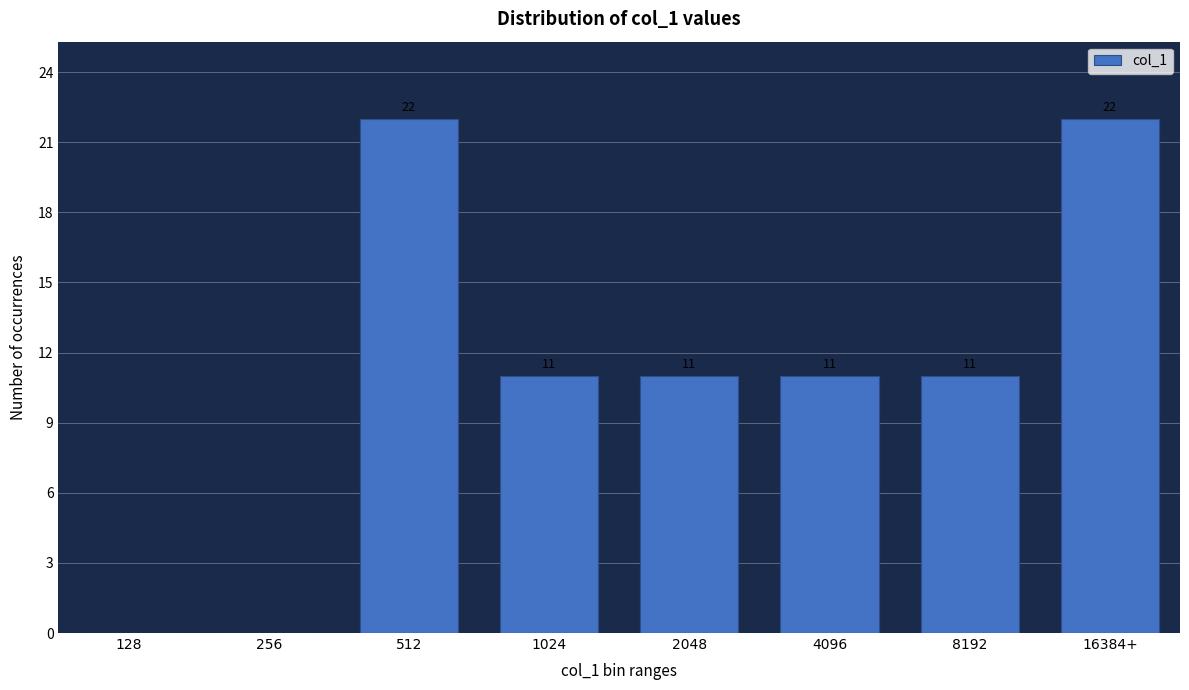

Reading left to right, transcribe all the data shown in this chart.

128=0	256=0	512=22	1024=11	2048=11	4096=11	8192=11	16384+=22